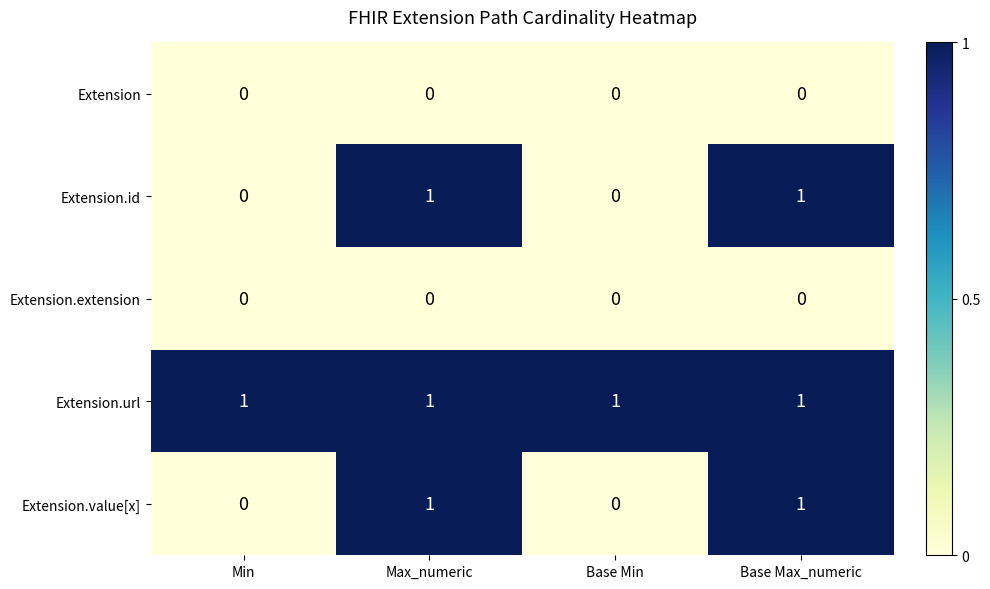

Reading left to right, transcribe all the data shown in this chart.

Extension: Min=0	Max_numeric=0	Base Min=0	Base Max_numeric=0
Extension.id: Min=0	Max_numeric=1	Base Min=0	Base Max_numeric=1
Extension.extension: Min=0	Max_numeric=0	Base Min=0	Base Max_numeric=0
Extension.url: Min=1	Max_numeric=1	Base Min=1	Base Max_numeric=1
Extension.value[x]: Min=0	Max_numeric=1	Base Min=0	Base Max_numeric=1